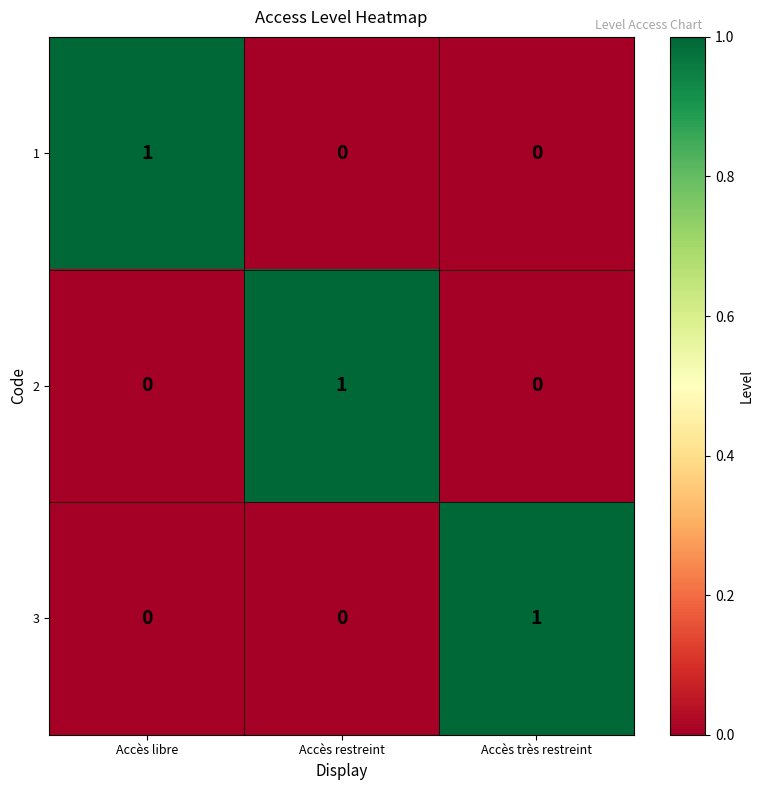

True or false: 2 has a value of 1 at Accès restreint.

True